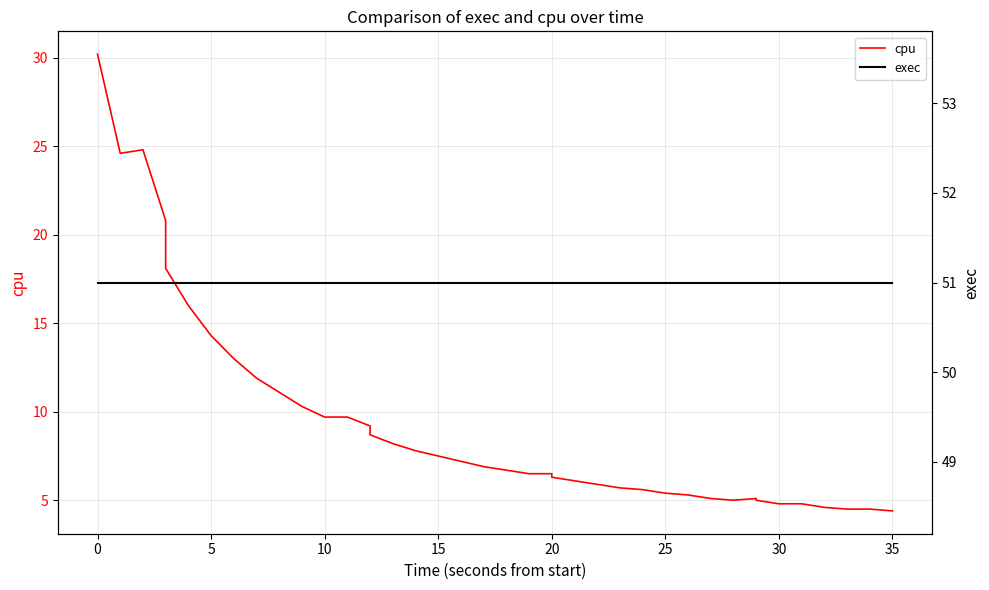

Does the chart have visible grid lines?

Yes